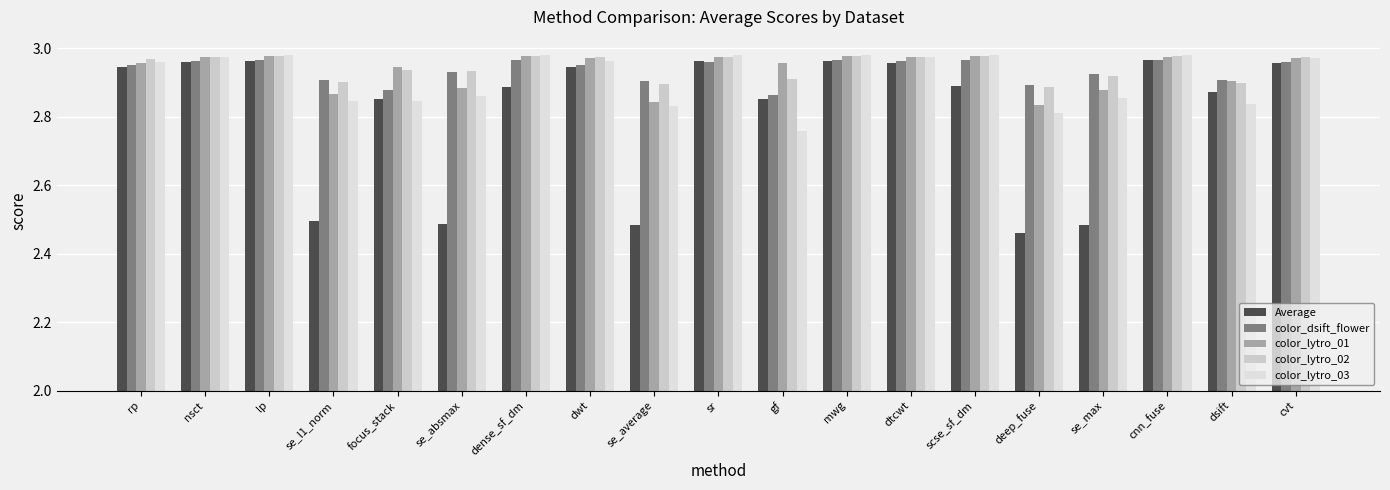

How many bars are there in total?

95